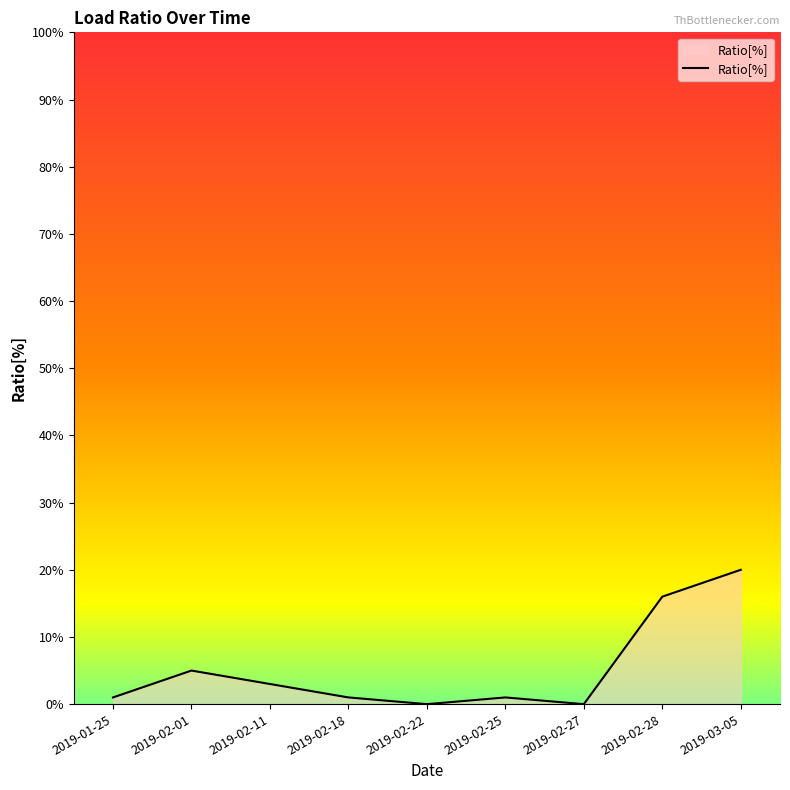

What is the average value?

5